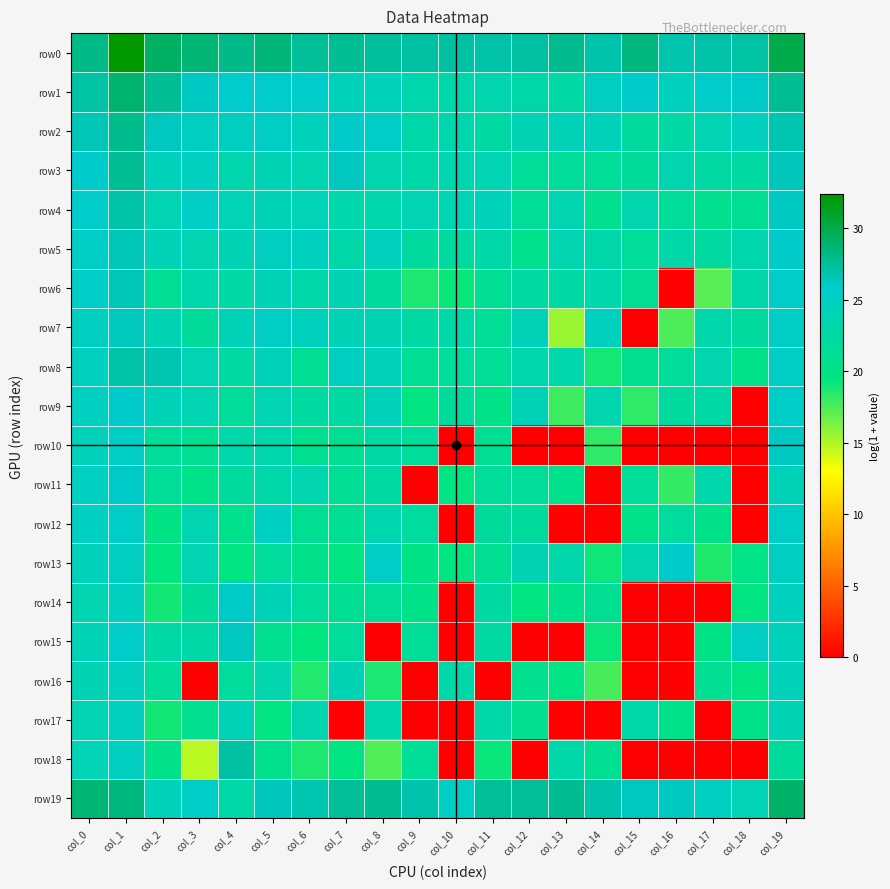

Which series changed the most between col_3 and col_9?

row17